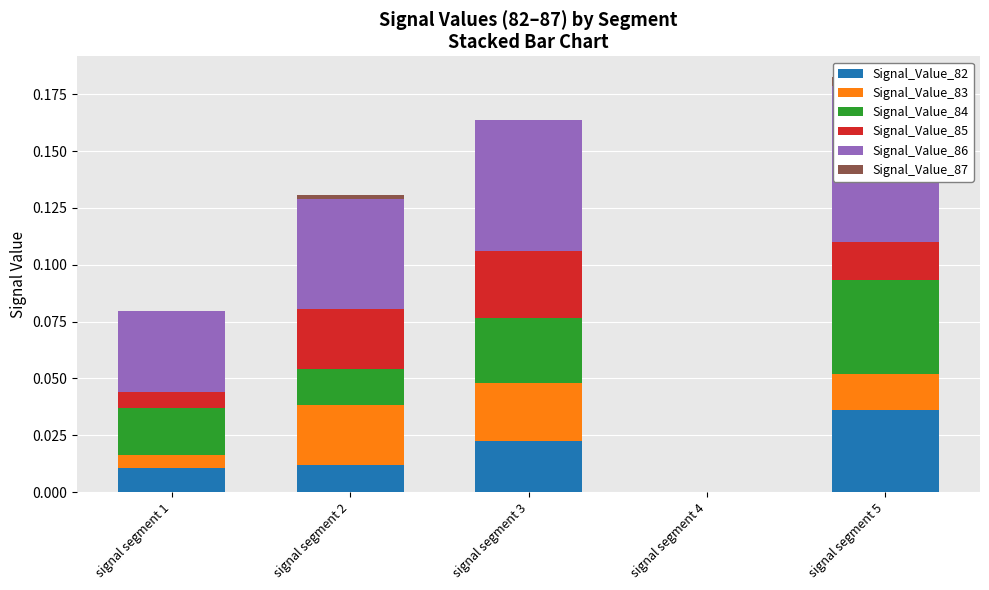

Is it true that Signal_Value_87 equals 0.0 at signal segment 3?

False